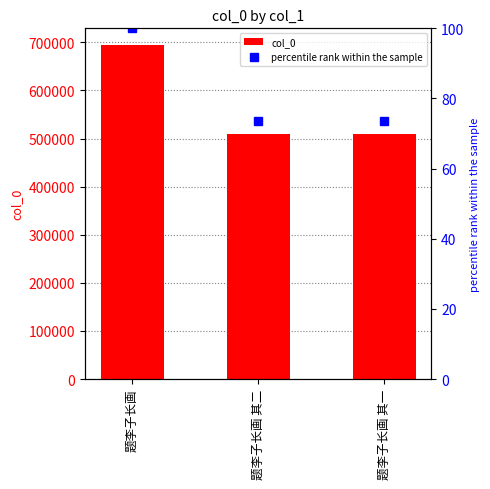

Is it true that col_0 equals 510504.0 at 题李子长画 其二?

True